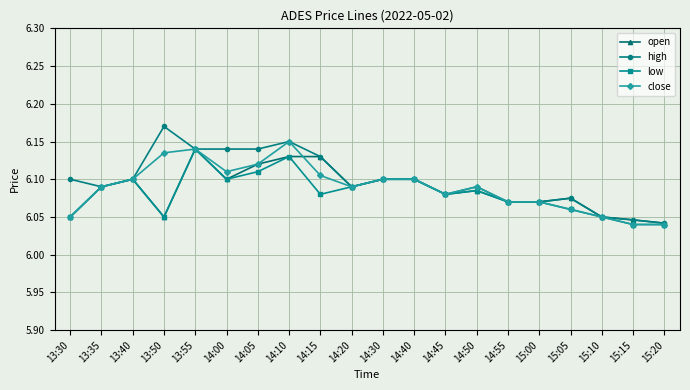

Which category has the highest value in the low series?

13:55